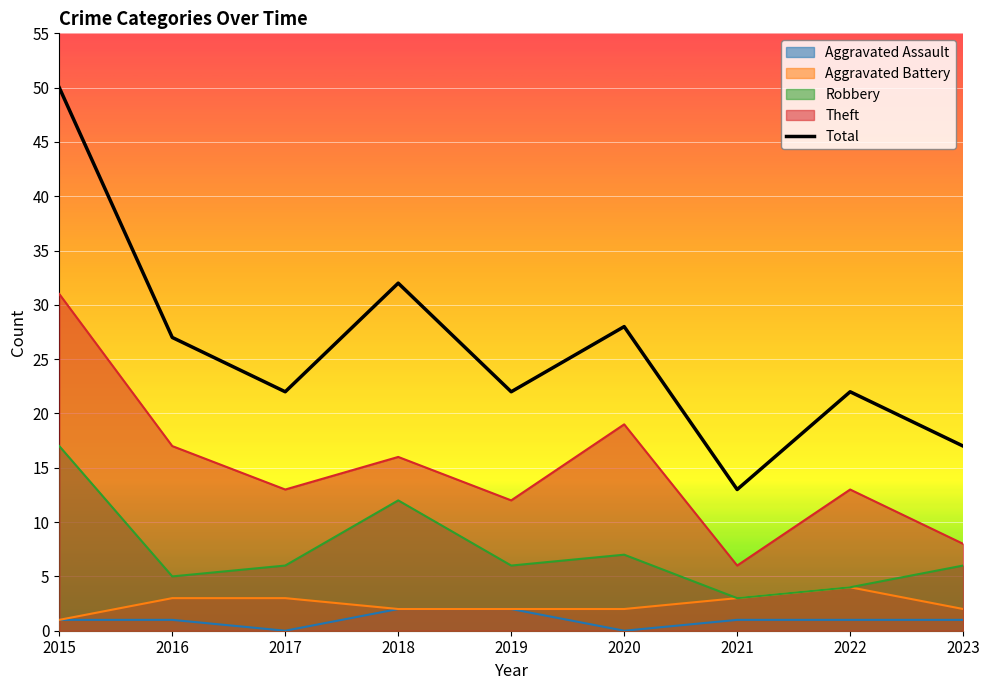

Rank the categories by Aggravated Battery value from lowest to highest.

2015, 2018, 2019, 2020, 2023, 2016, 2017, 2021, 2022